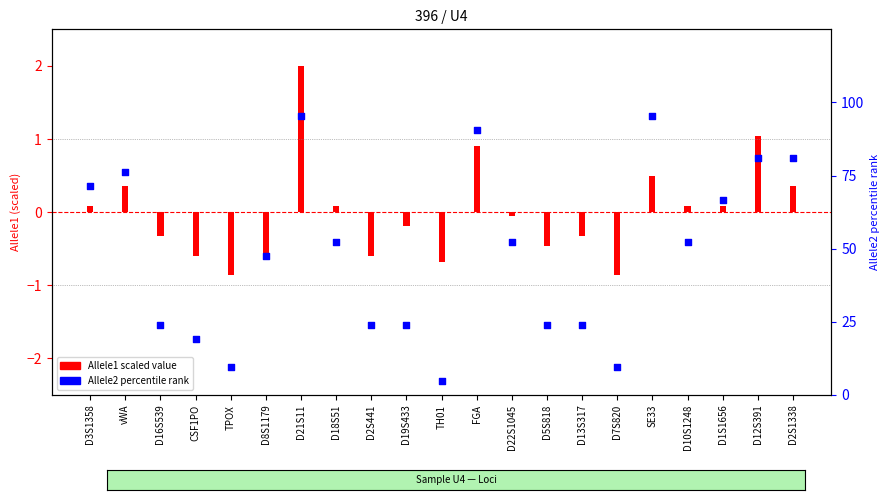

What is the total value across all series at D2S1338?

81.3